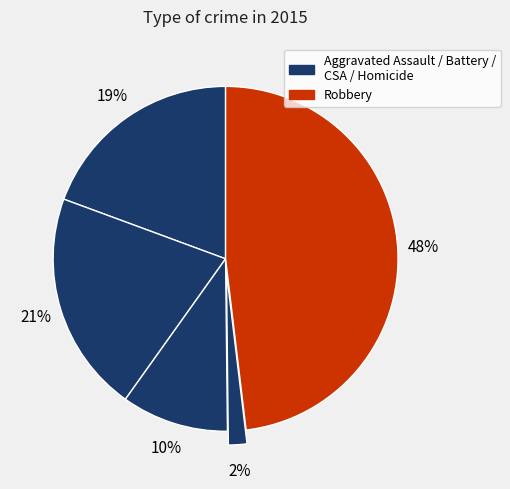

Which category has the smallest portion of the pie?

Homicide